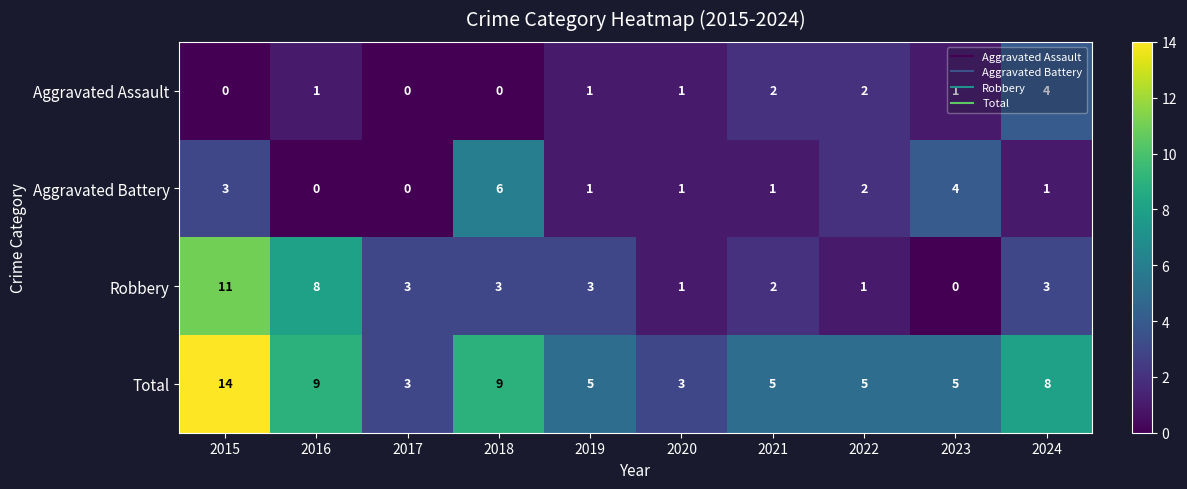

What is the total value across all series at 2016?

18